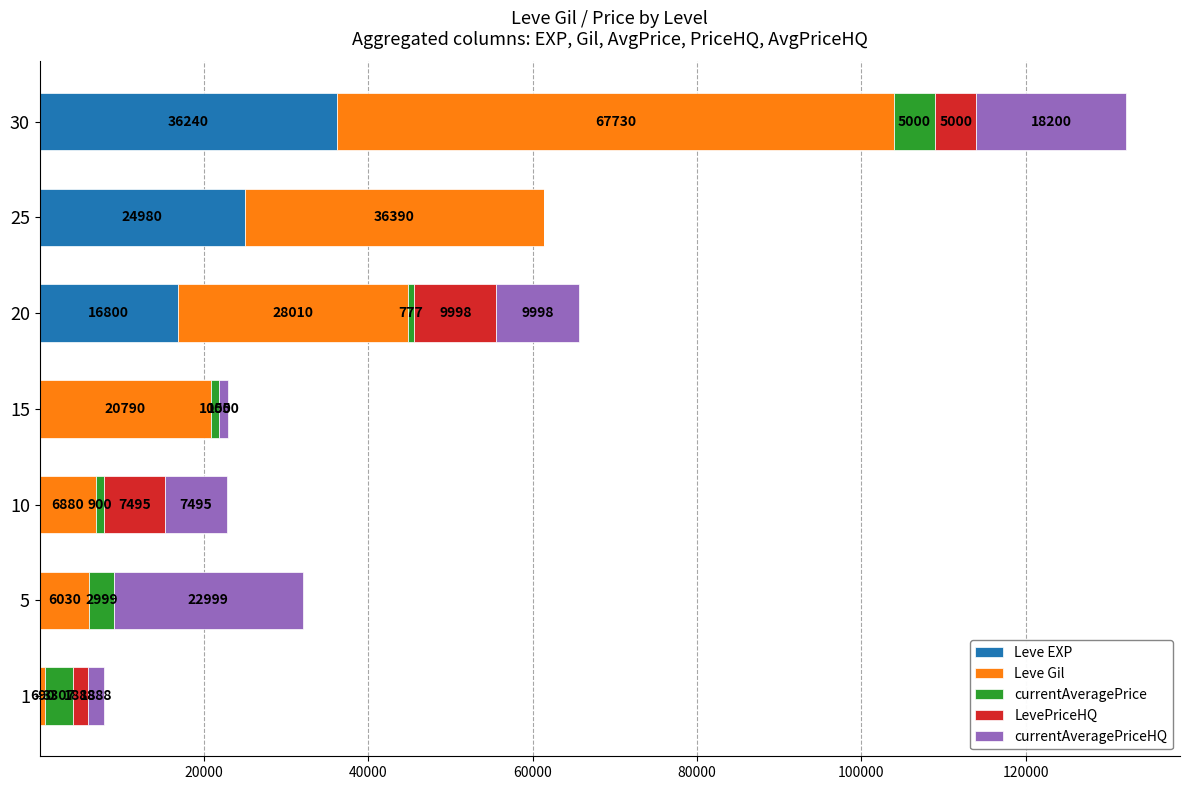

What value does the Leve EXP series have at 30, to the nearest 50?

36250